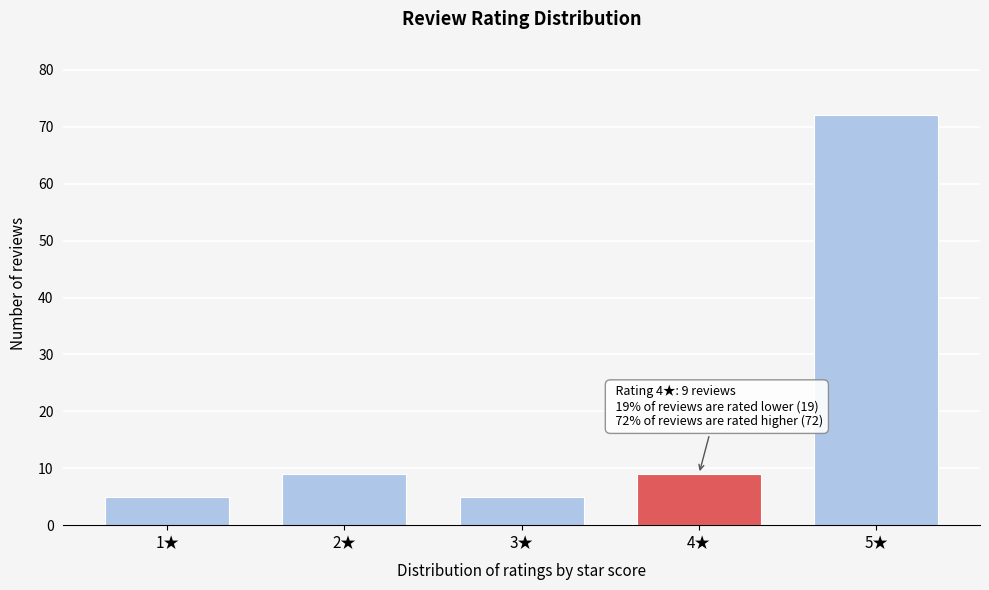

Reading right to left, what are all the values shown in this chart?

5★=72	4★=9	3★=5	2★=9	1★=5